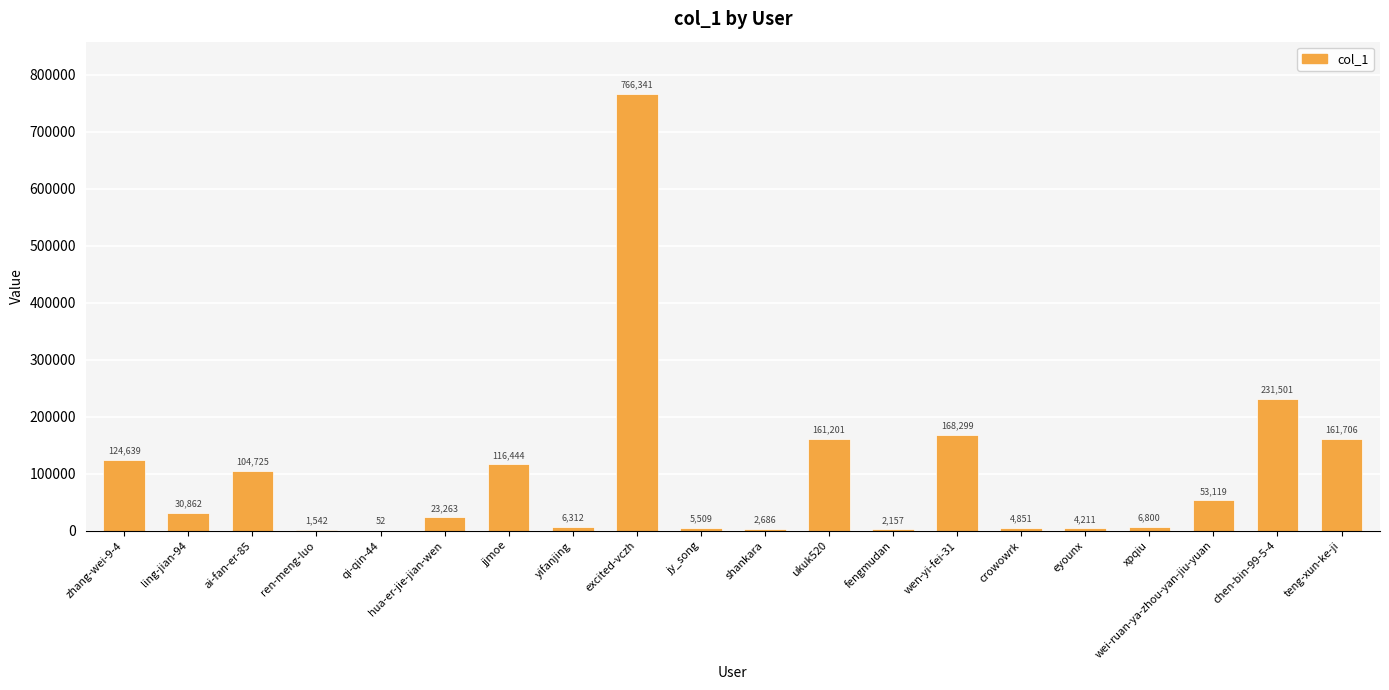

Between wei-ruan-ya-zhou-yan-jiu-yuan and teng-xun-ke-ji, which is larger?

teng-xun-ke-ji